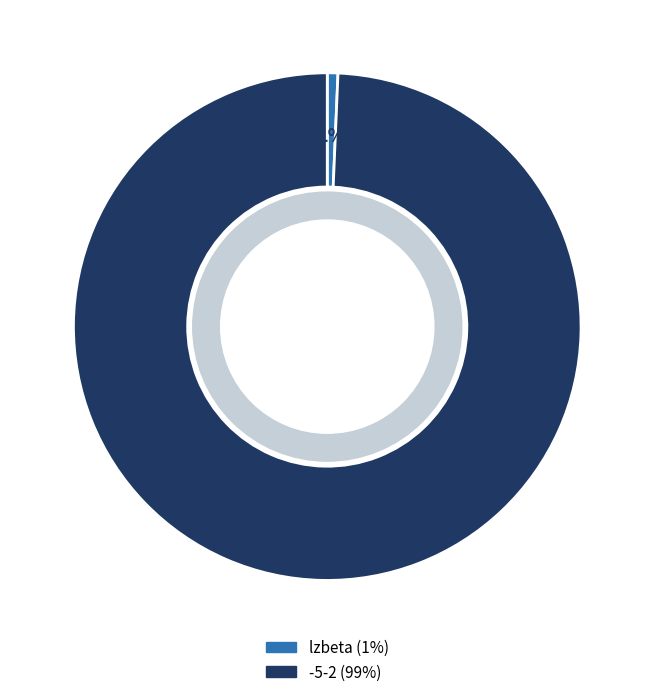

Is the sum of lzbeta and -5-2 greater than half?

Yes